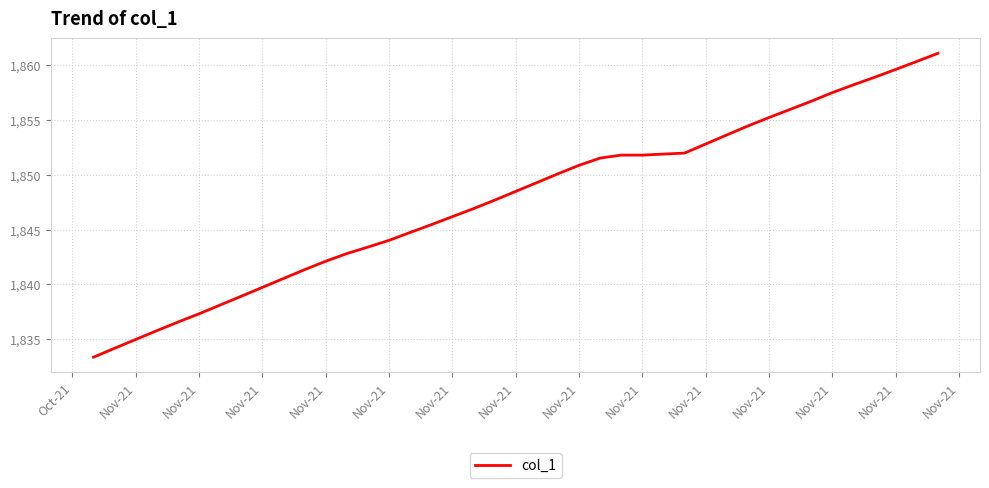

What is the smallest value displayed?

1833.3